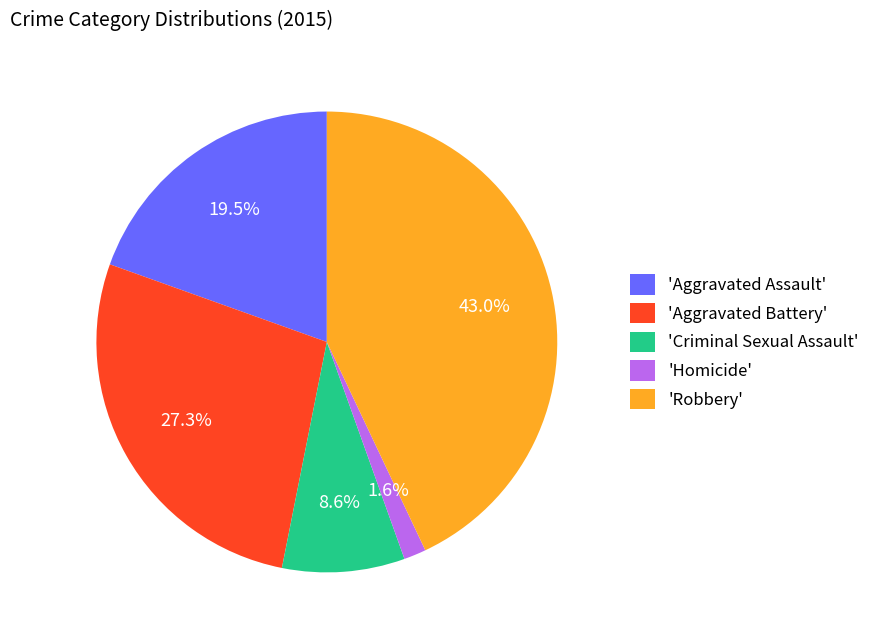

How many segments does this pie chart have?

5